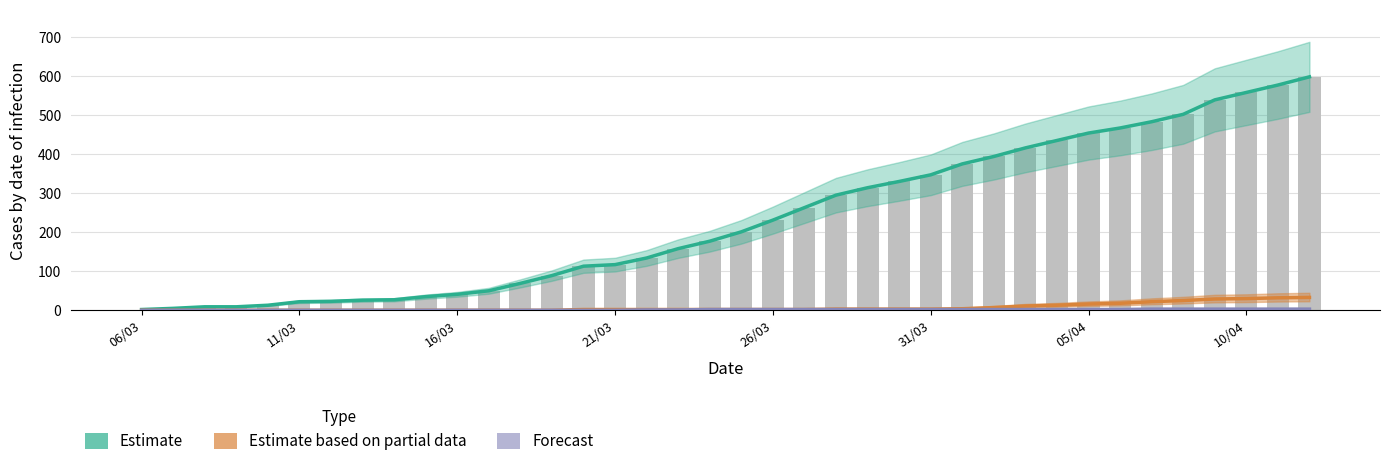

What is the difference between the second highest and minimum values in the Estimate based on partial data series?

32